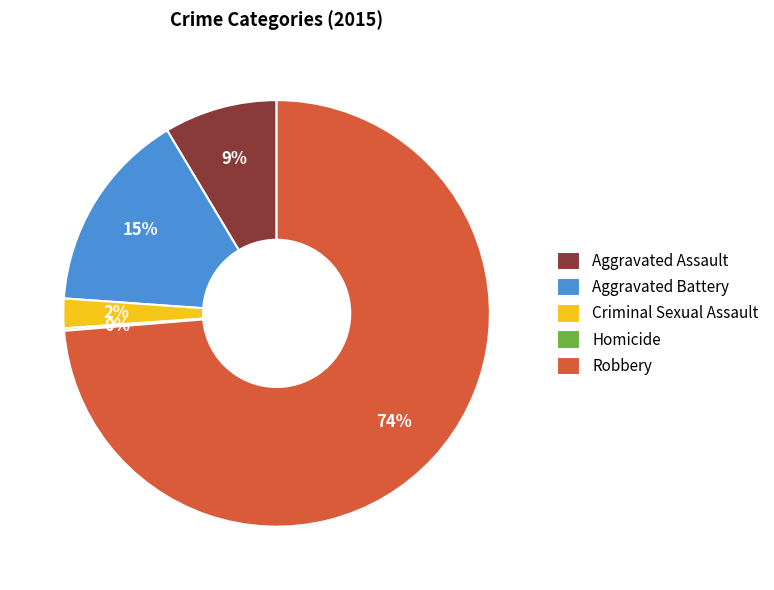

Is there any slice that represents more than half of the pie?

Yes